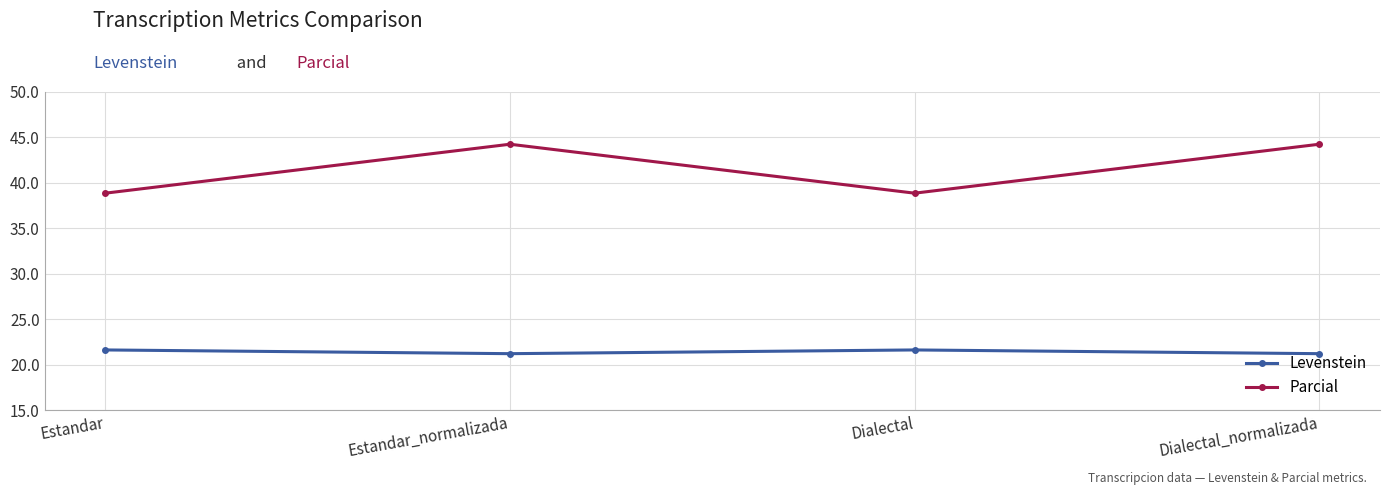

Is this an area chart (filled region under the line)?

No